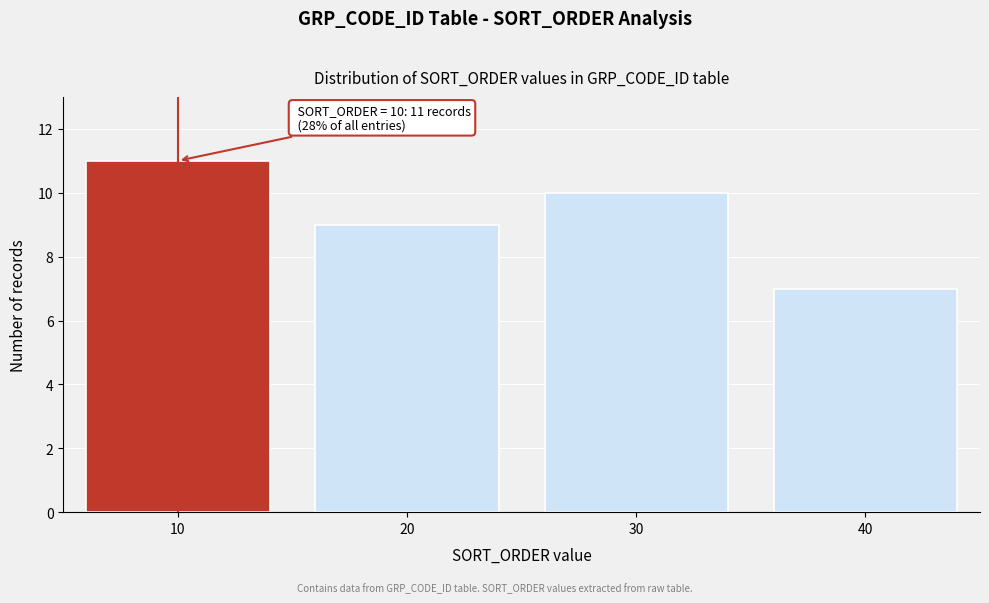

Reading left to right, list all the values displayed in this chart.

11	9	10	7